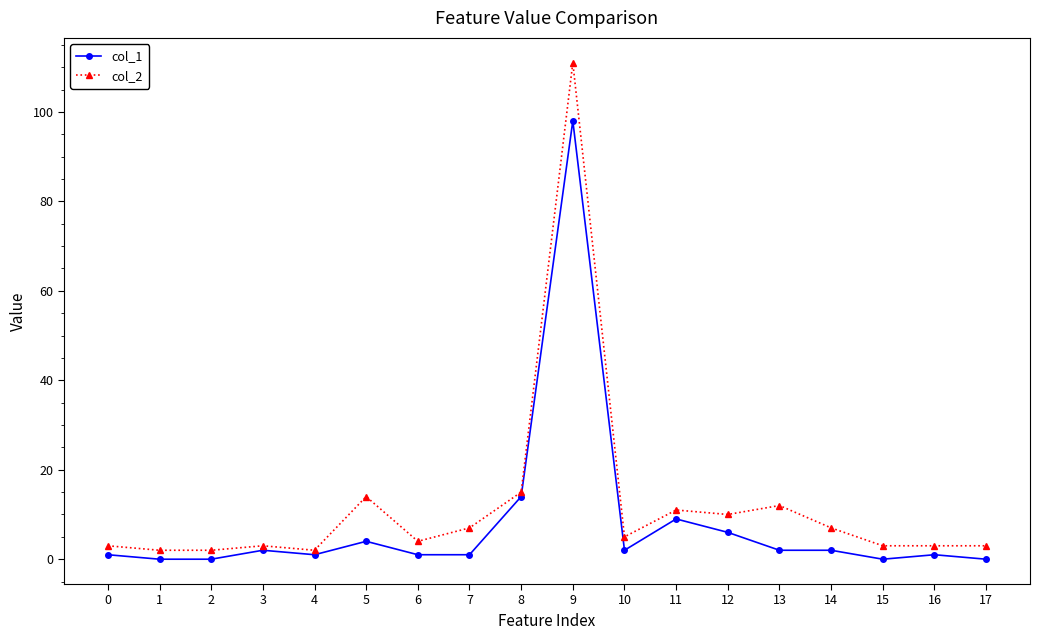

Is the value of col_1 at 10 greater than the value of col_2 at 14?

No